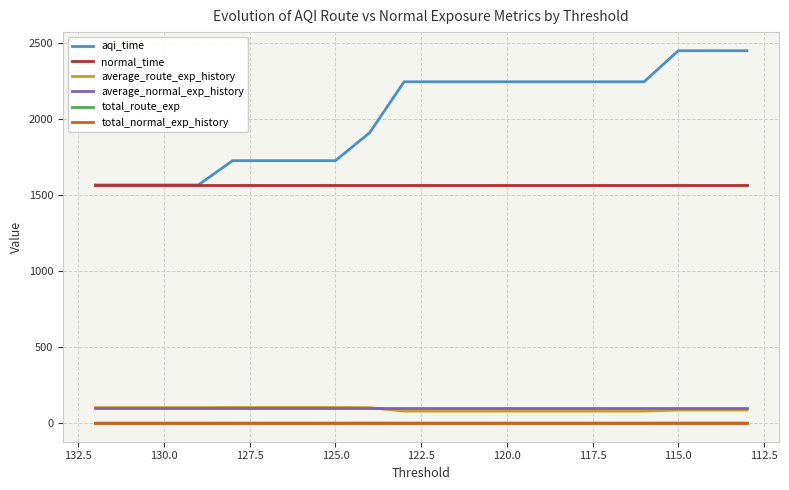

At which category does total_route_exp reach its first local peak?

130.0